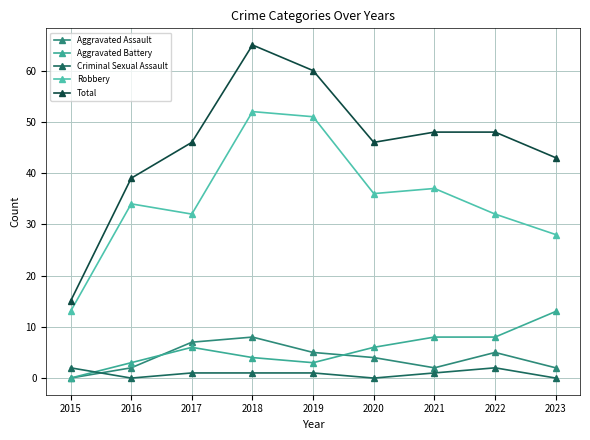

At which category is the sum across all series the highest?

2018